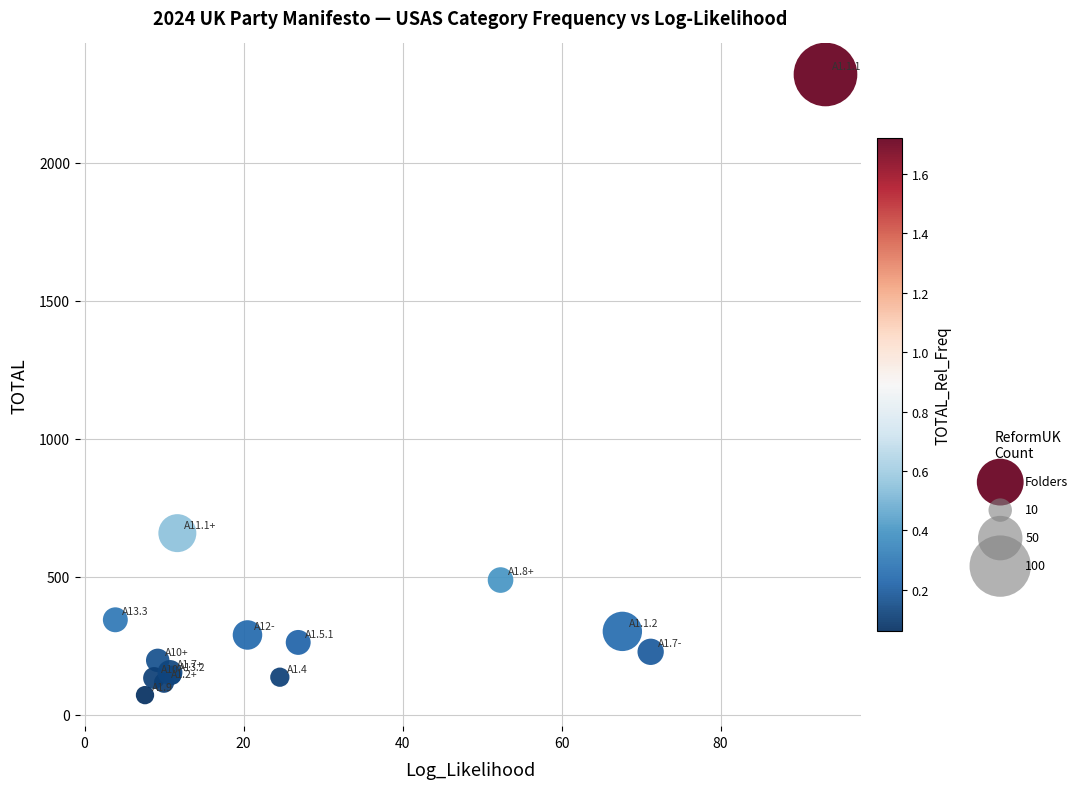

What Y value in the scatter plot is closest to 1195?

658